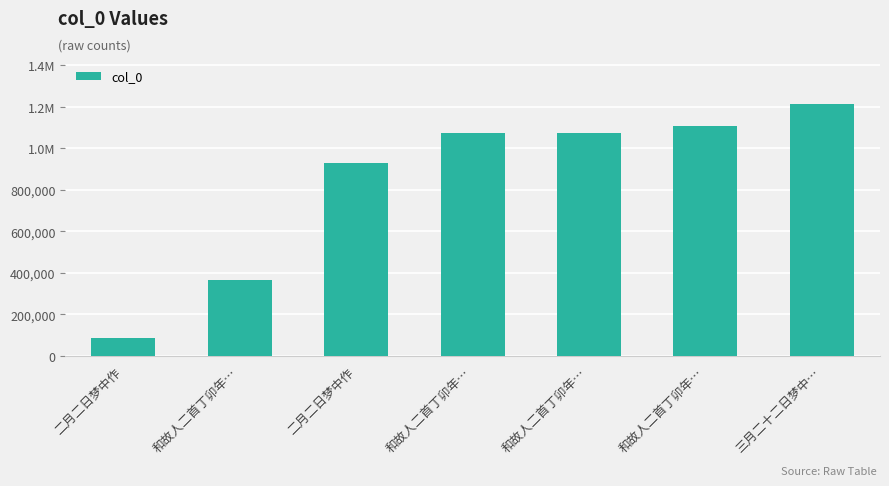

Are the bars grouped side by side (vs. stacked)?

No